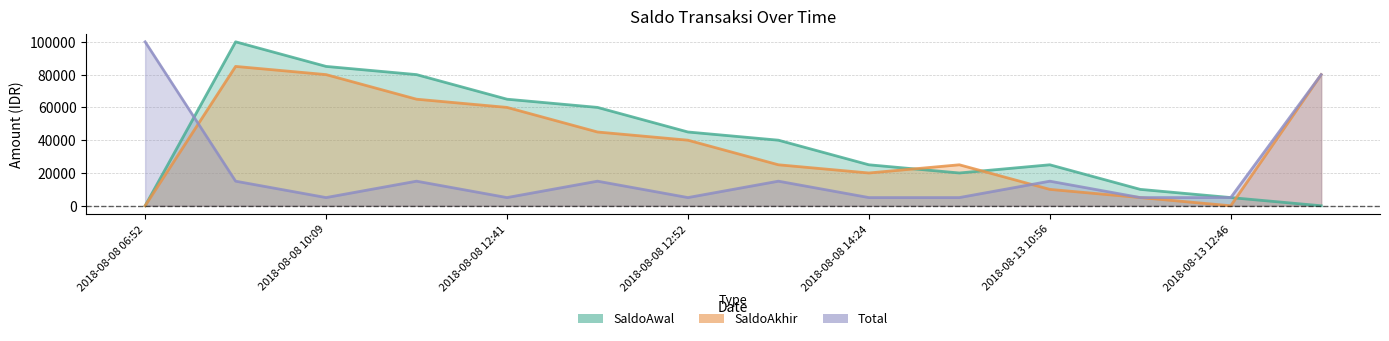

Reading right to left, extract all data points from this chart.

SaldoAwal: 0	5000	10000	25000	20000	25000	40000	45000	60000	65000	80000	85000	100000	0
SaldoAkhir: 80000	0	5000	10000	25000	20000	25000	40000	45000	60000	65000	80000	85000	0
Total: 80000	5000	5000	15000	5000	5000	15000	5000	15000	5000	15000	5000	15000	100000